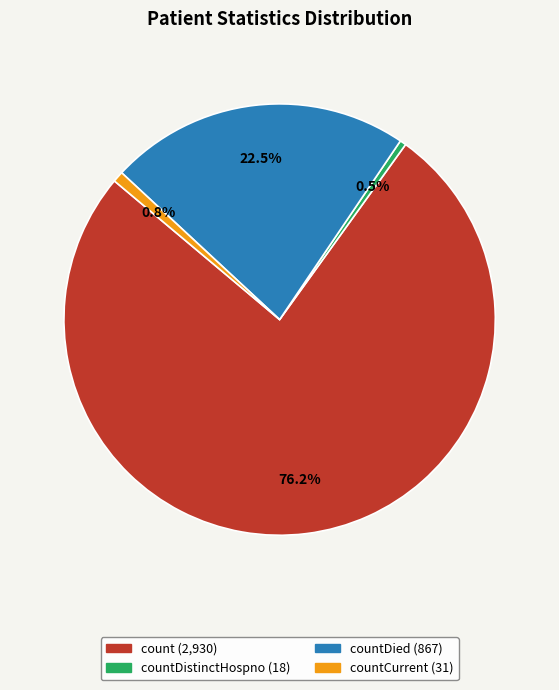

To the nearest percent, what is the average slice percentage?

25%